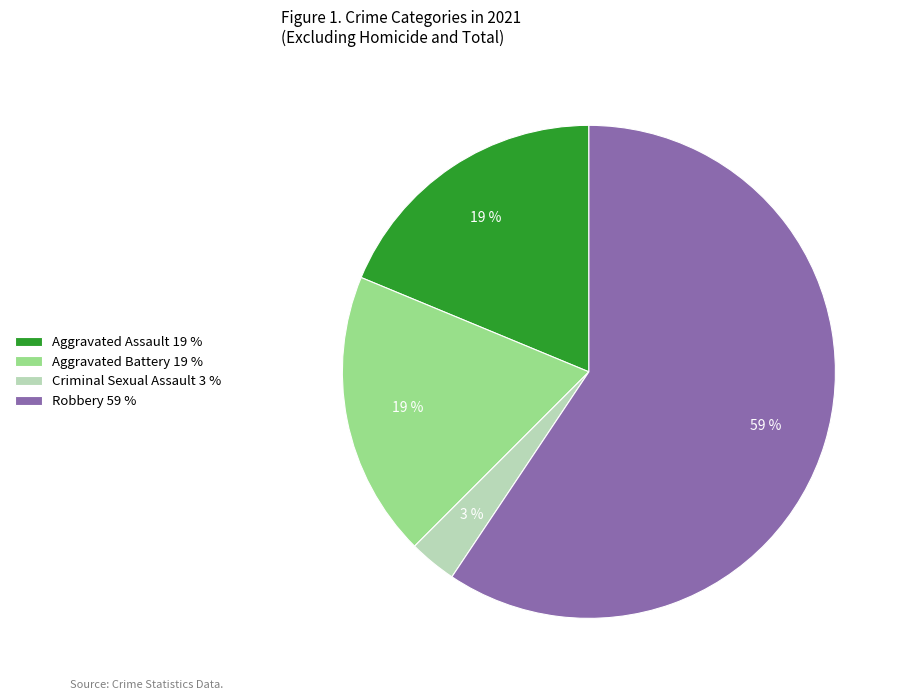

Count the number of slices in the pie.

4